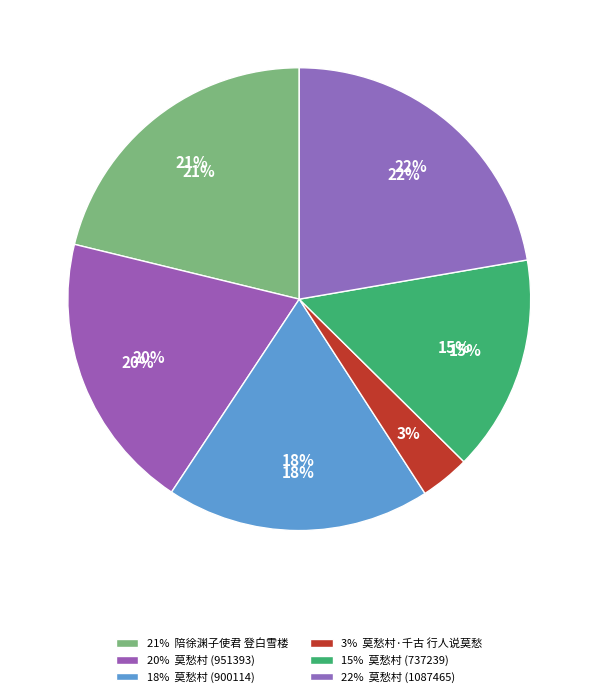

What percentage is the 莫愁村 (1087465) slice, to the nearest percent?

22%